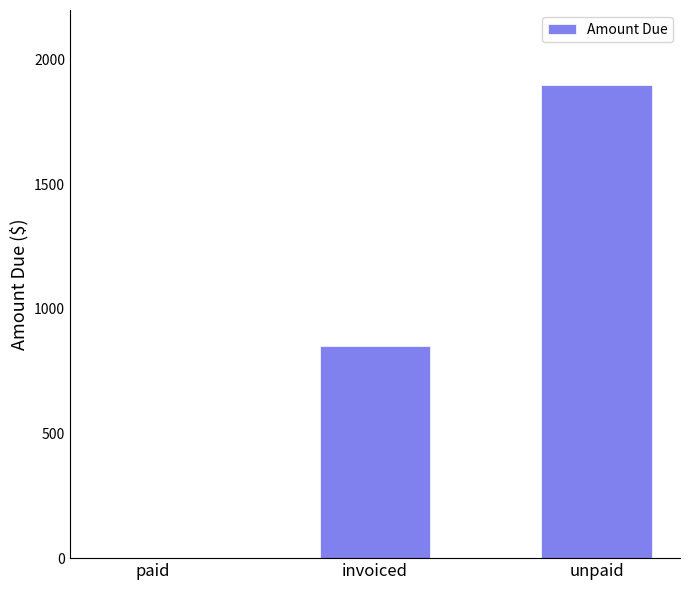

Are the bars horizontal?

No